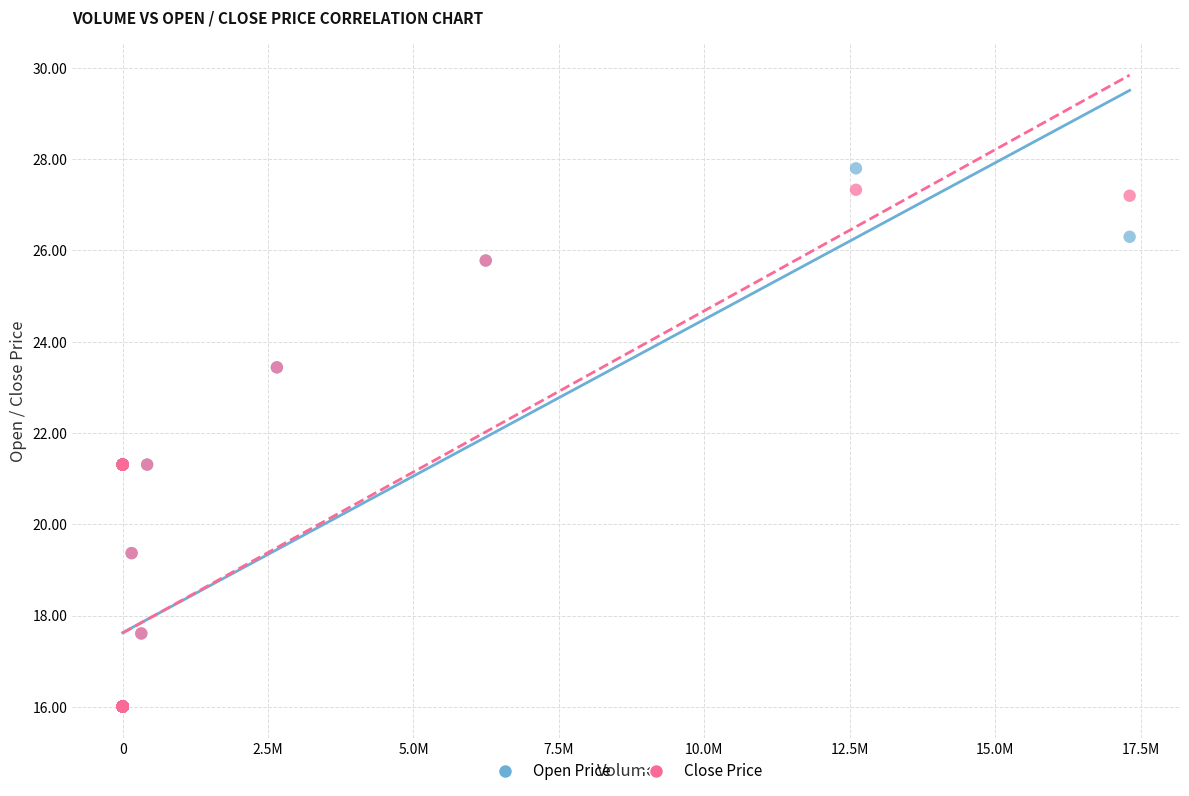

Which series has the widest spread of Y values?

Open Price